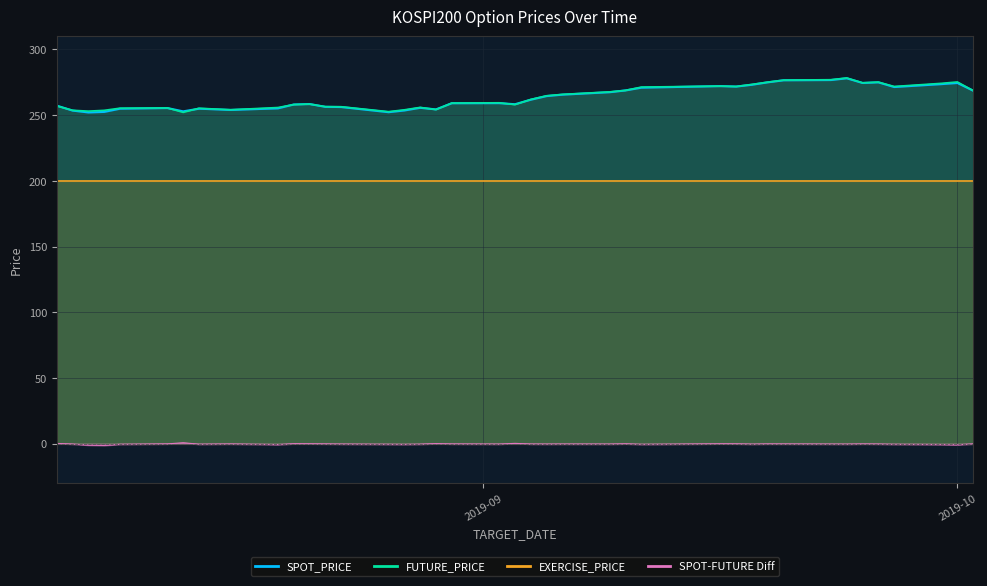

What is the average value of the SPOT_PRICE series?

263.0